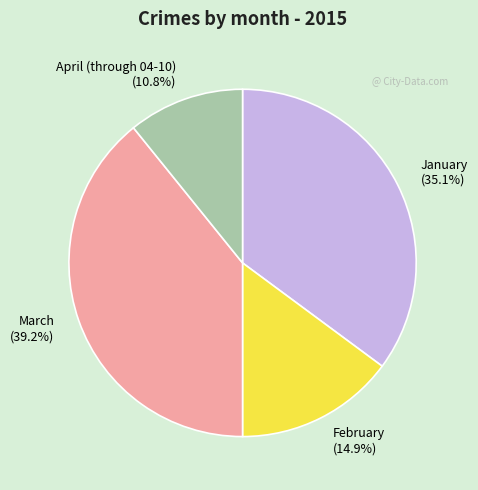

Is it true that April (through 04-10) is 1% of the pie?

False